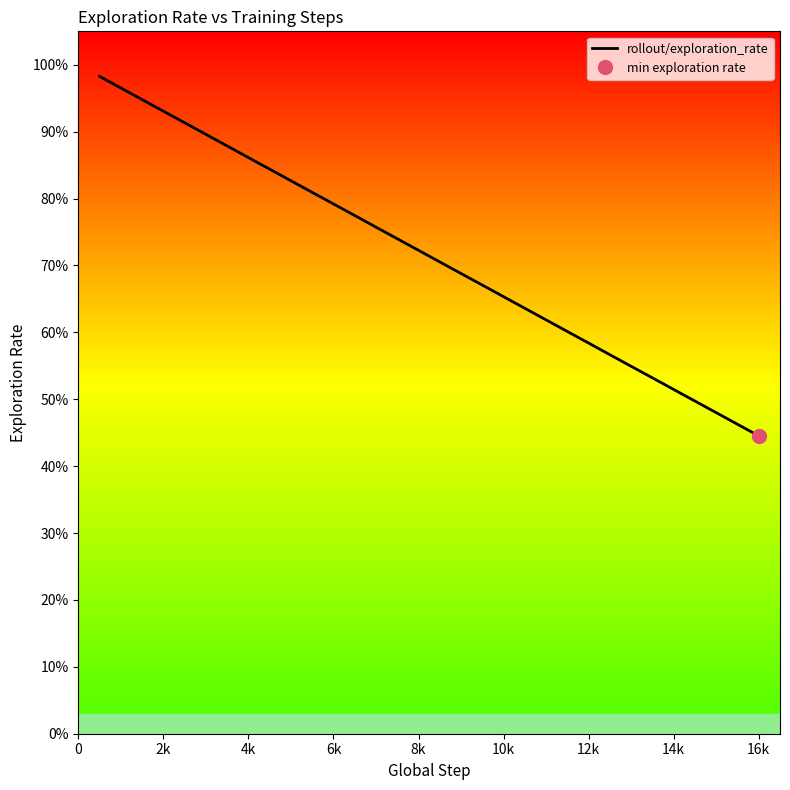

What is the difference between the maximum and minimum values?

0.5